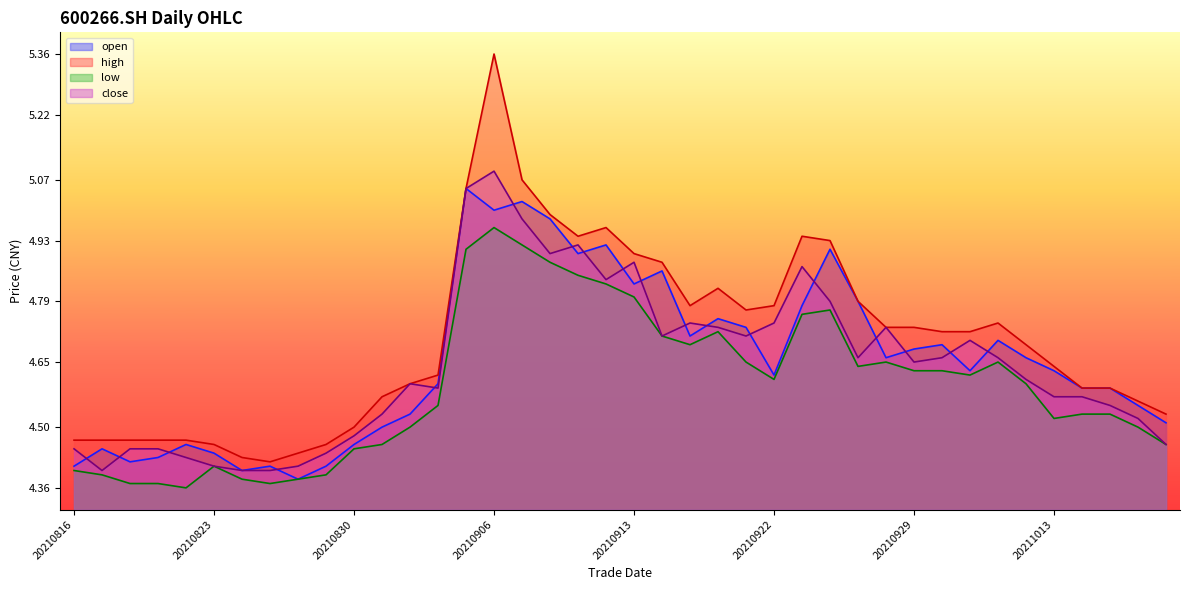

At which label is open closest to 4?

20210826